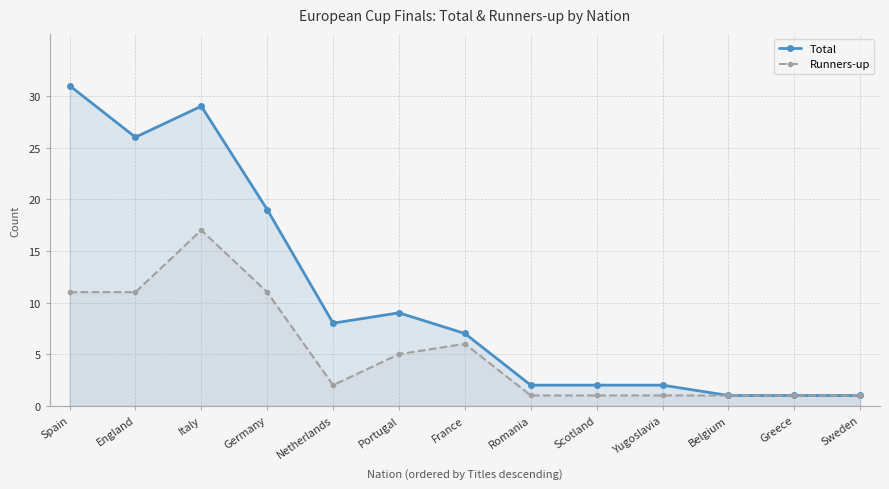

What is the sum of all Total values?

138